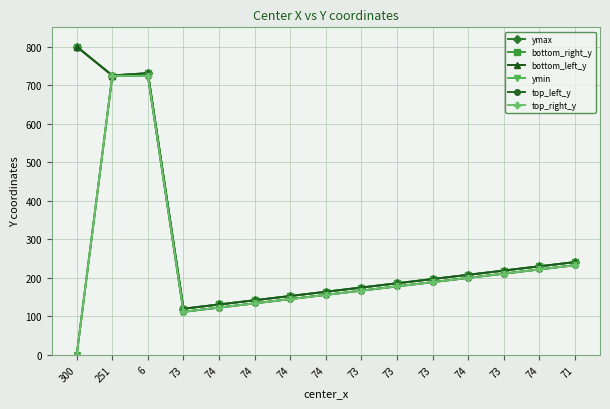

Reading left to right, list all the values displayed in this chart.

ymax: 300=800	251=725	6=731	73=120	74=131	74=142	74=153	74=164	73=175	73=186	73=197	74=208	73=219	74=230	71=241
bottom_right_y: 300=800	251=725	6=731	73=120	74=131	74=142	74=153	74=164	73=175	73=186	73=197	74=208	73=219	74=230	71=241
bottom_left_y: 300=800	251=725	6=731	73=120	74=131	74=142	74=153	74=164	73=175	73=186	73=197	74=208	73=219	74=230	71=241
ymin: 300=0	251=724	6=724	73=112	74=123	74=134	74=145	74=156	73=167	73=178	73=189	74=200	73=211	74=222	71=233
top_left_y: 300=0	251=724	6=724	73=112	74=123	74=134	74=145	74=156	73=167	73=178	73=189	74=200	73=211	74=222	71=233
top_right_y: 300=0	251=724	6=724	73=112	74=123	74=134	74=145	74=156	73=167	73=178	73=189	74=200	73=211	74=222	71=233